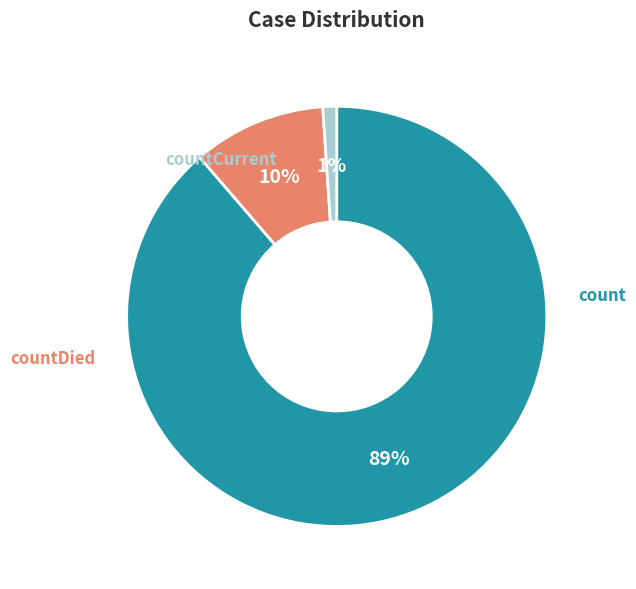

How many segments does this pie chart have?

3